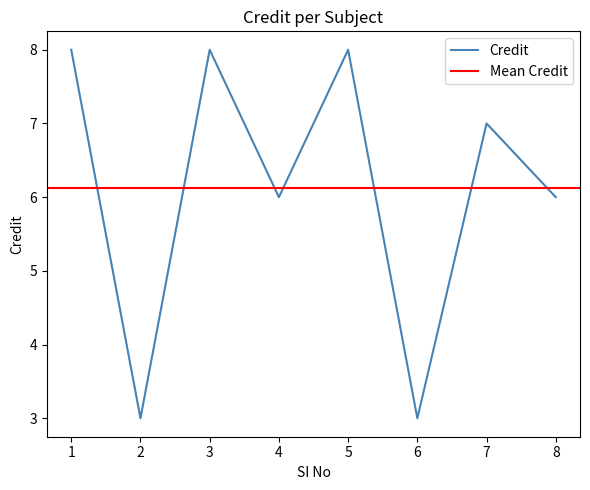

What is the greatest value displayed?

8